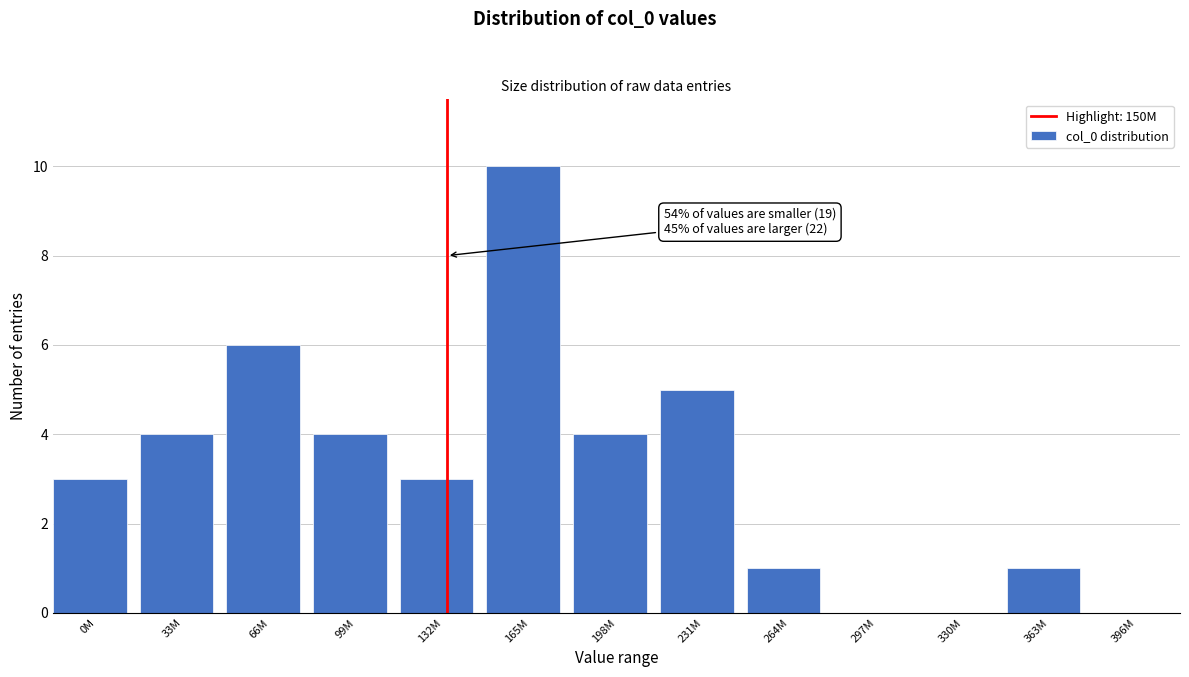

Reading left to right, extract all data points from this chart.

0M=3	33M=4	66M=6	99M=4	132M=3	165M=10	198M=4	231M=5	264M=1	297M=0	330M=0	363M=1	396M=0